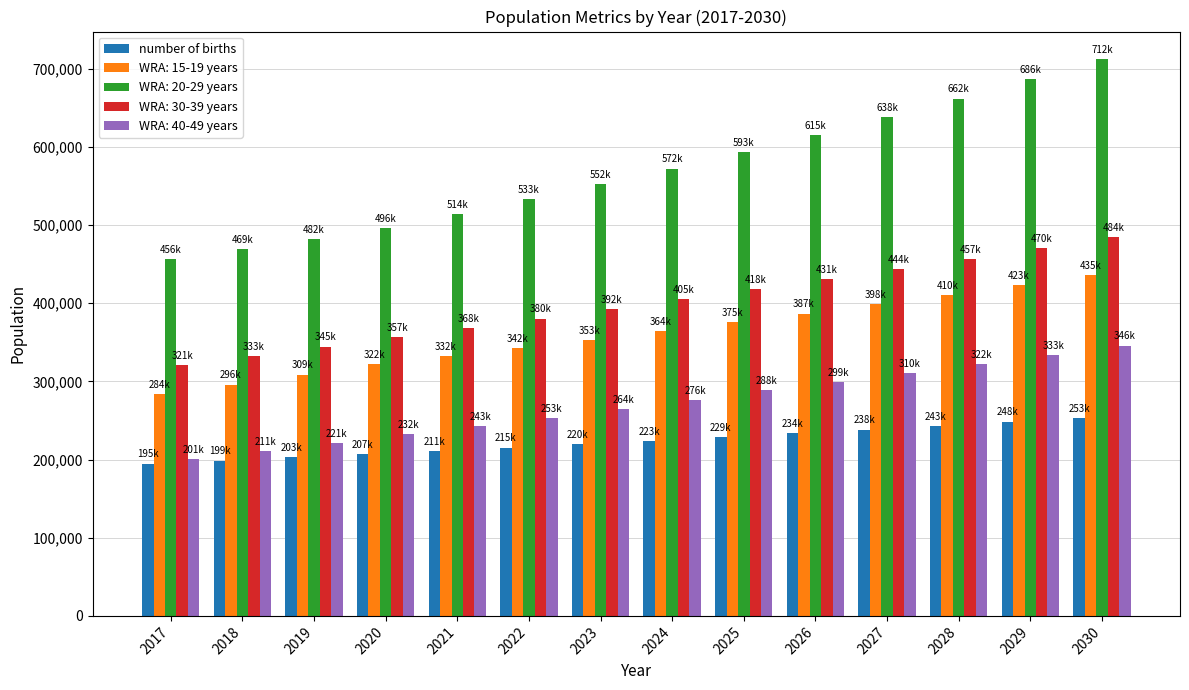

Between 2017 and 2021, which series saw the biggest shift?

WRA: 20-29 years